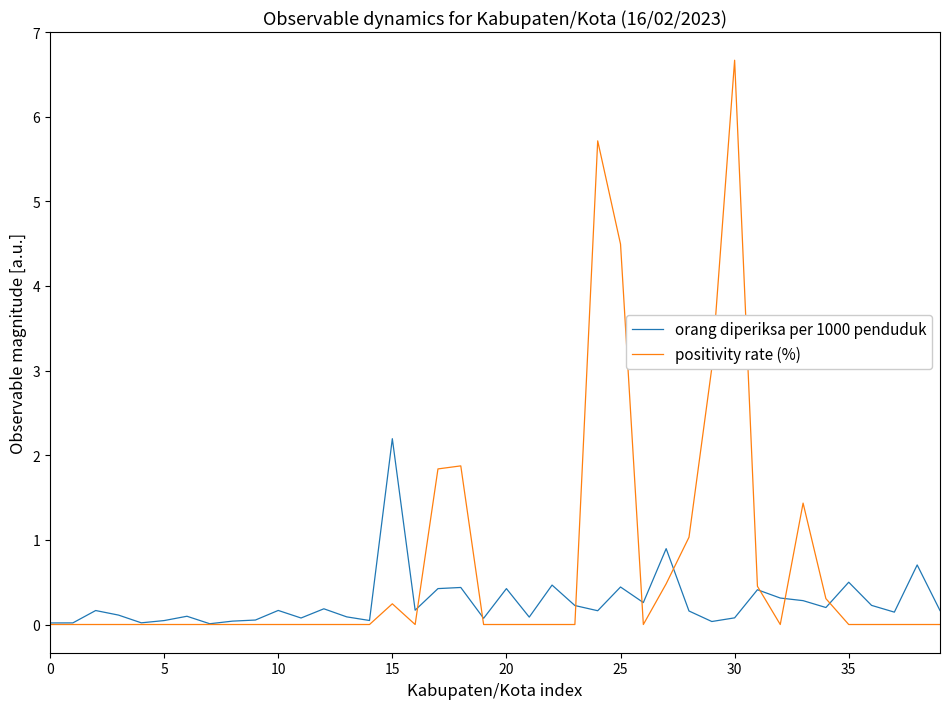

True or false: positivity rate (%) has more than 0 points higher than both neighbors.

True